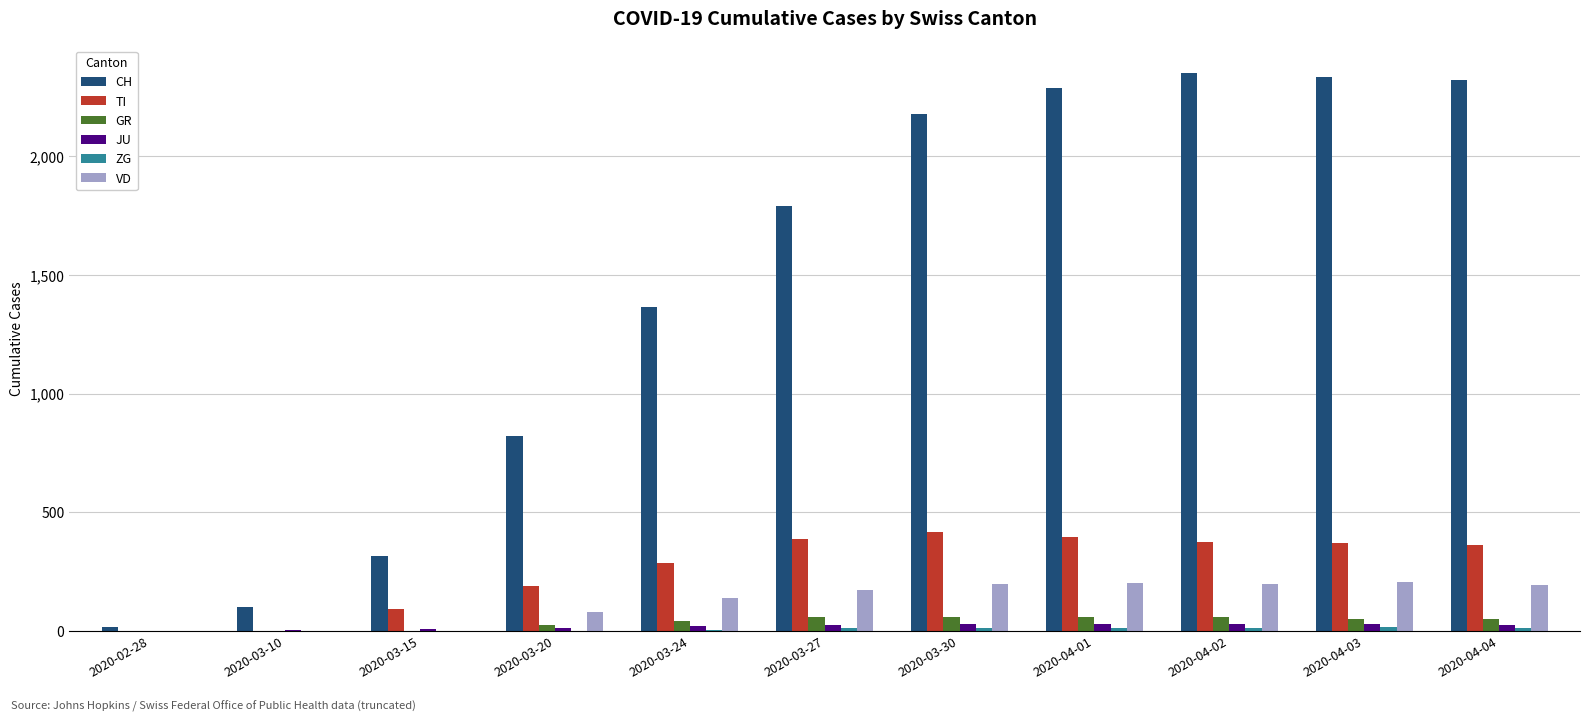

The value of CH at 2020-04-03 is 2331. True or false?

True